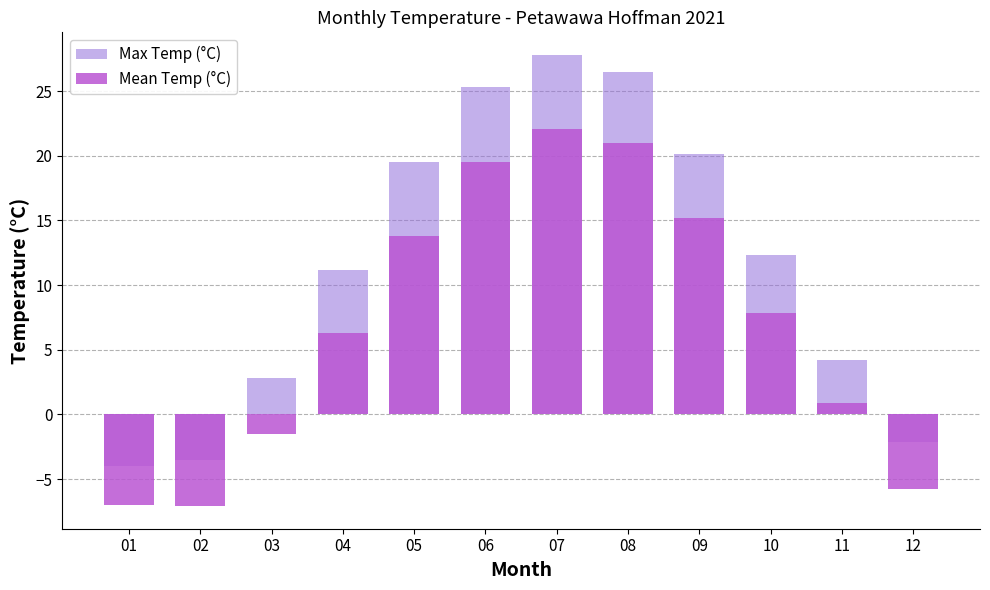

What is the total value across all series at 11?

5.1